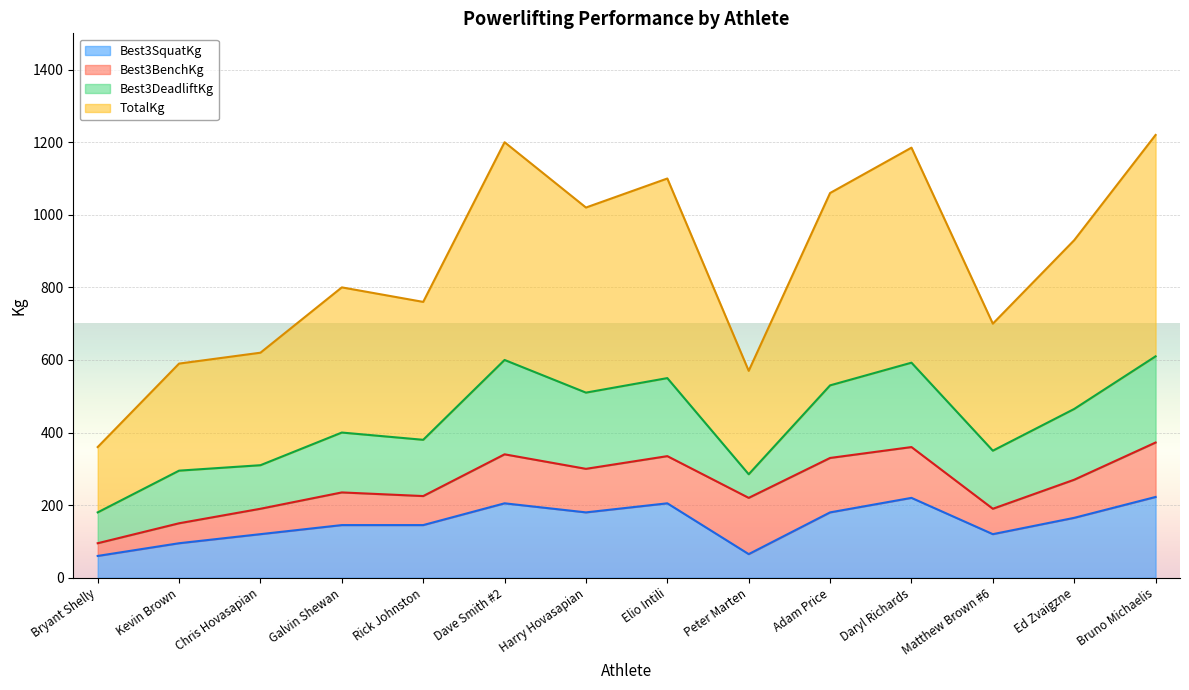

True or false: TotalKg and Best3SquatKg cross at least once.

False